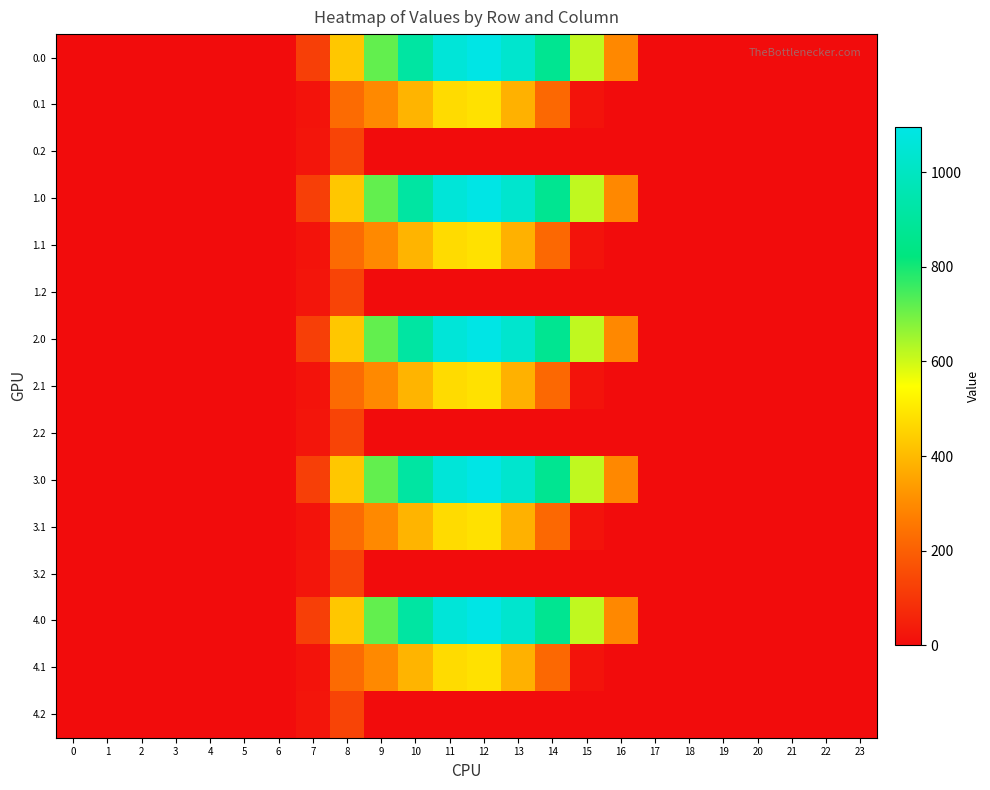

At how many categories does at least one series exceed 925?

3